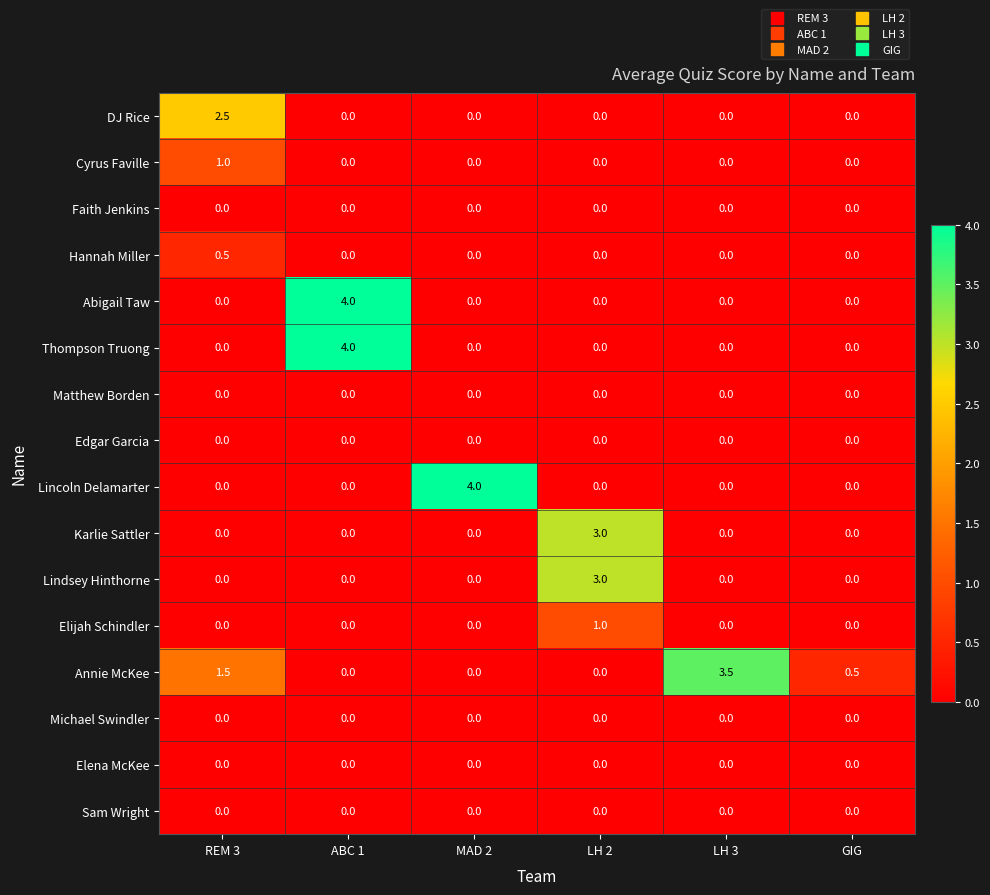

Which series changed the most between REM 3 and MAD 2?

Lincoln Delamarter